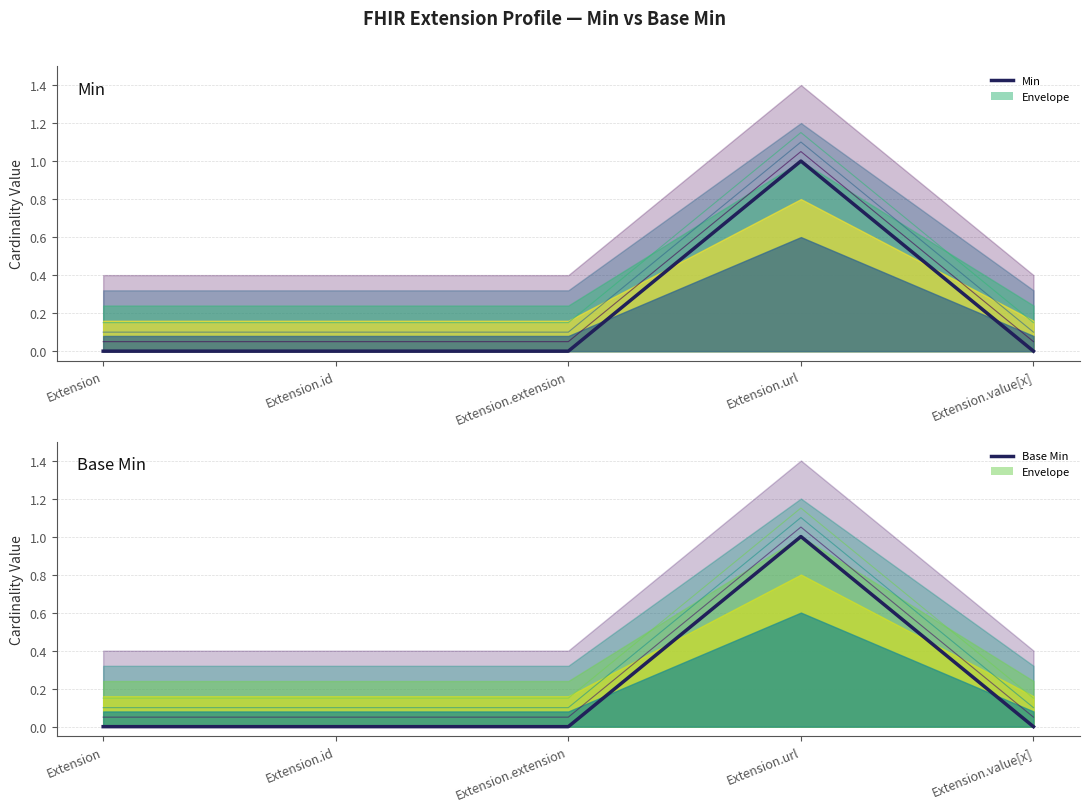

What is the label of the 3rd point from the left?

Extension.extension